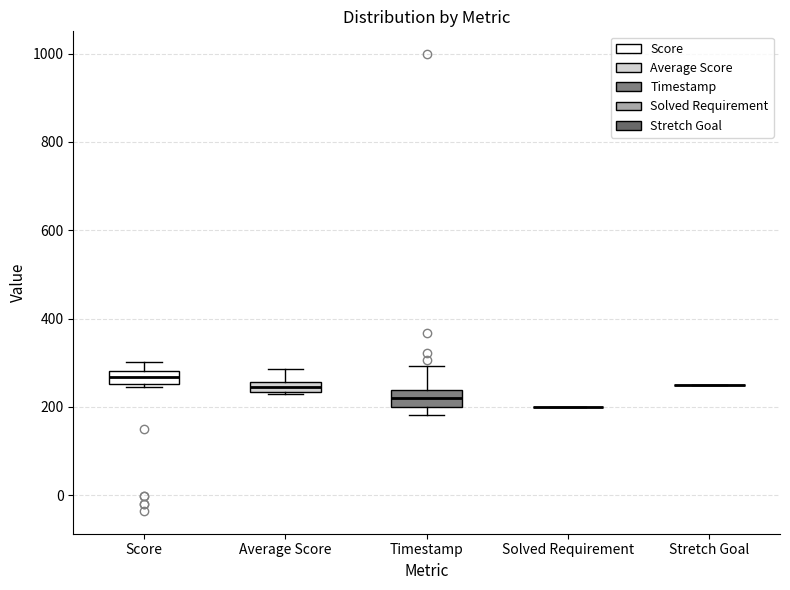

Where is the lower edge of the box for Score on the y-axis? The values are not printed on the chart, so give them approximately, as read against the axis.

260